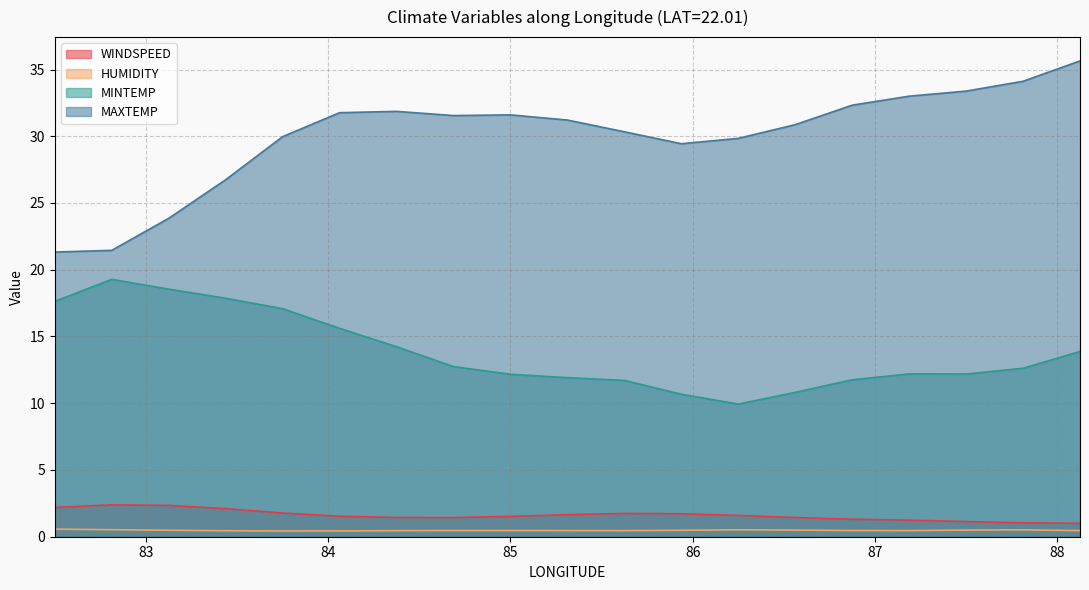

At which label does HUMIDITY reach its minimum?

83.75